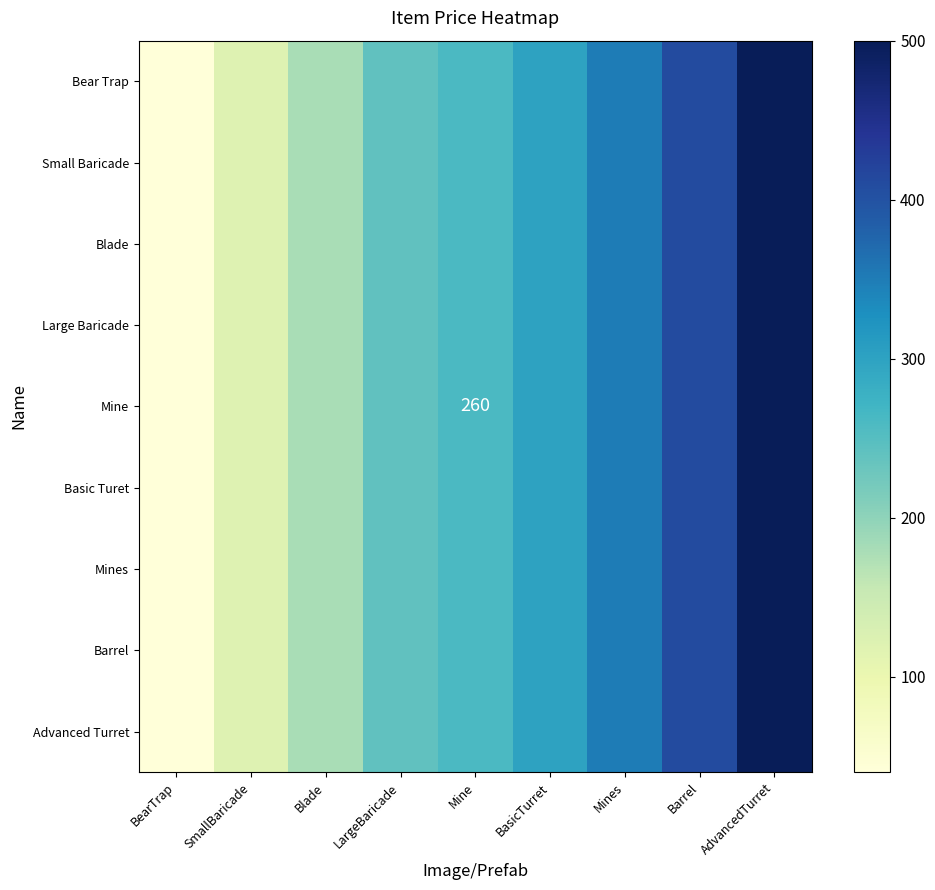

How many values in the Blade series are below 260?

4